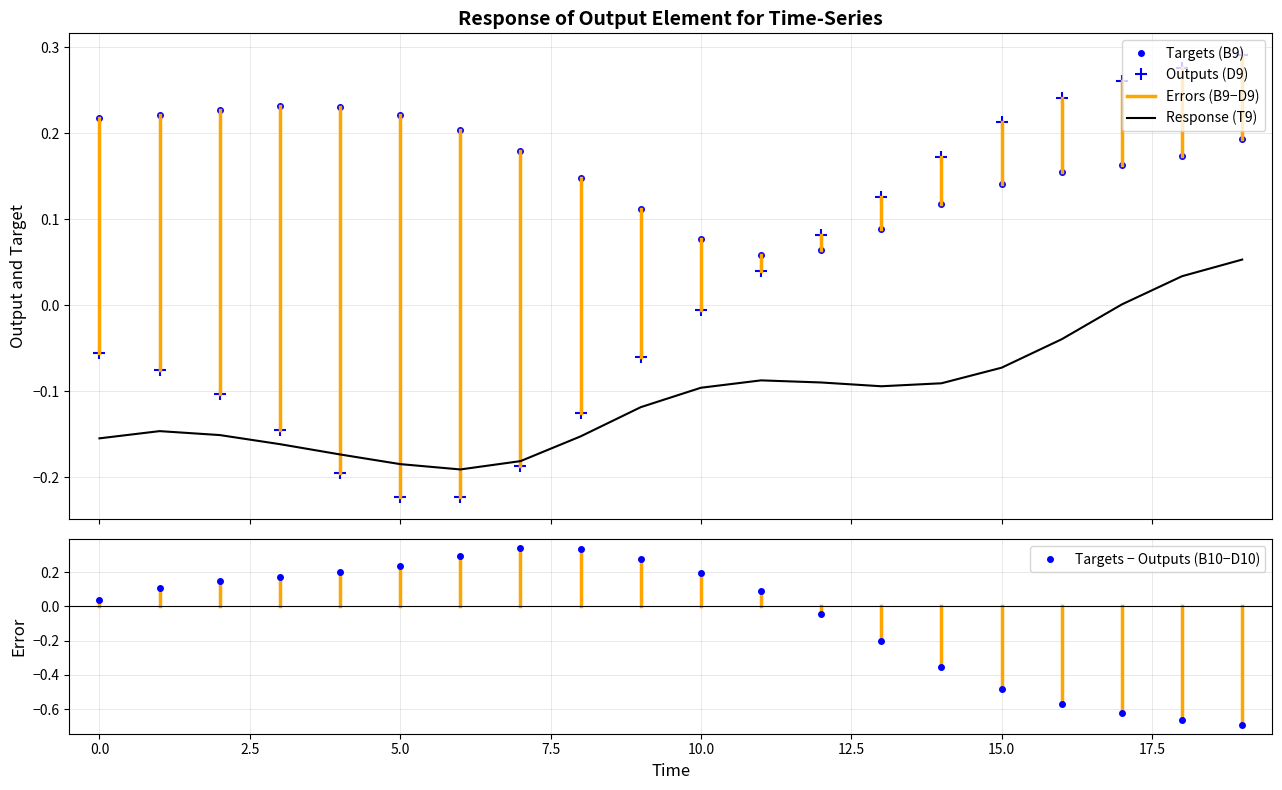

Rank the series by their maximum value, from lowest to highest.

Response (T9), Targets (B9), Outputs (D9), Targets − Outputs (B10−D10)